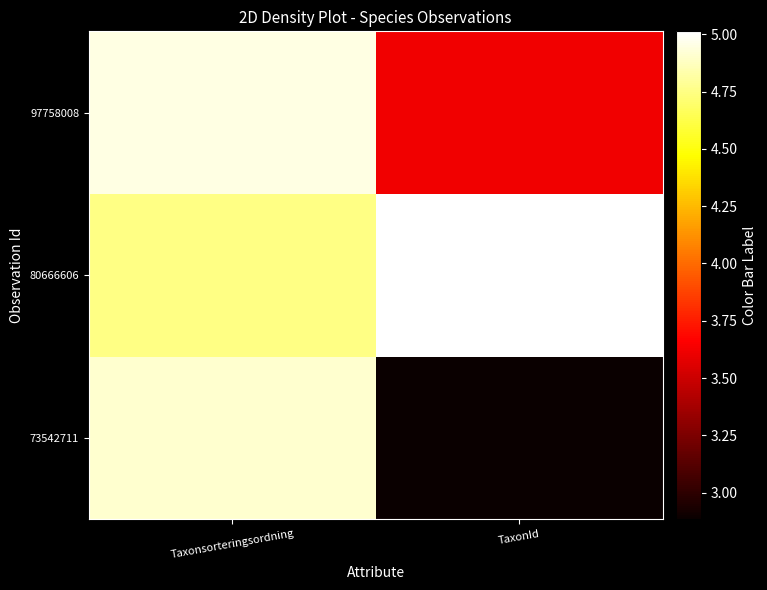

How many categories are shown in the chart?

2